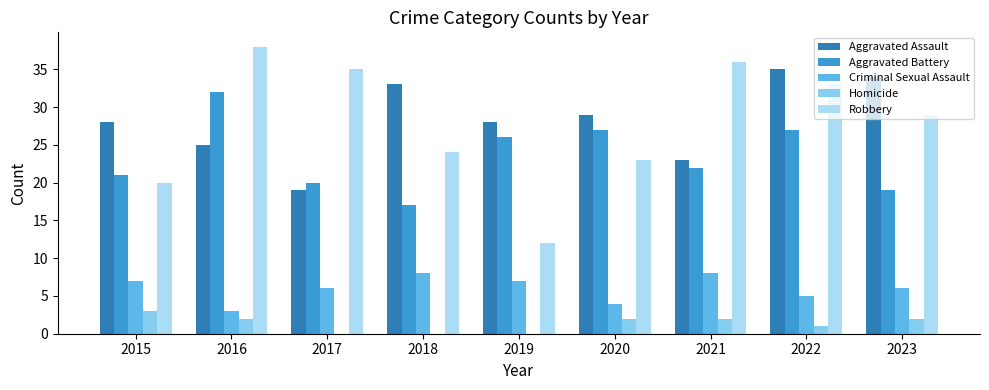

Reading left to right, transcribe all the data shown in this chart.

Aggravated Assault: 28	25	19	33	28	29	23	35	34
Aggravated Battery: 21	32	20	17	26	27	22	27	19
Criminal Sexual Assault: 7	3	6	8	7	4	8	5	6
Homicide: 3	2	0	0	0	2	2	1	2
Robbery: 20	38	35	24	12	23	36	33	29